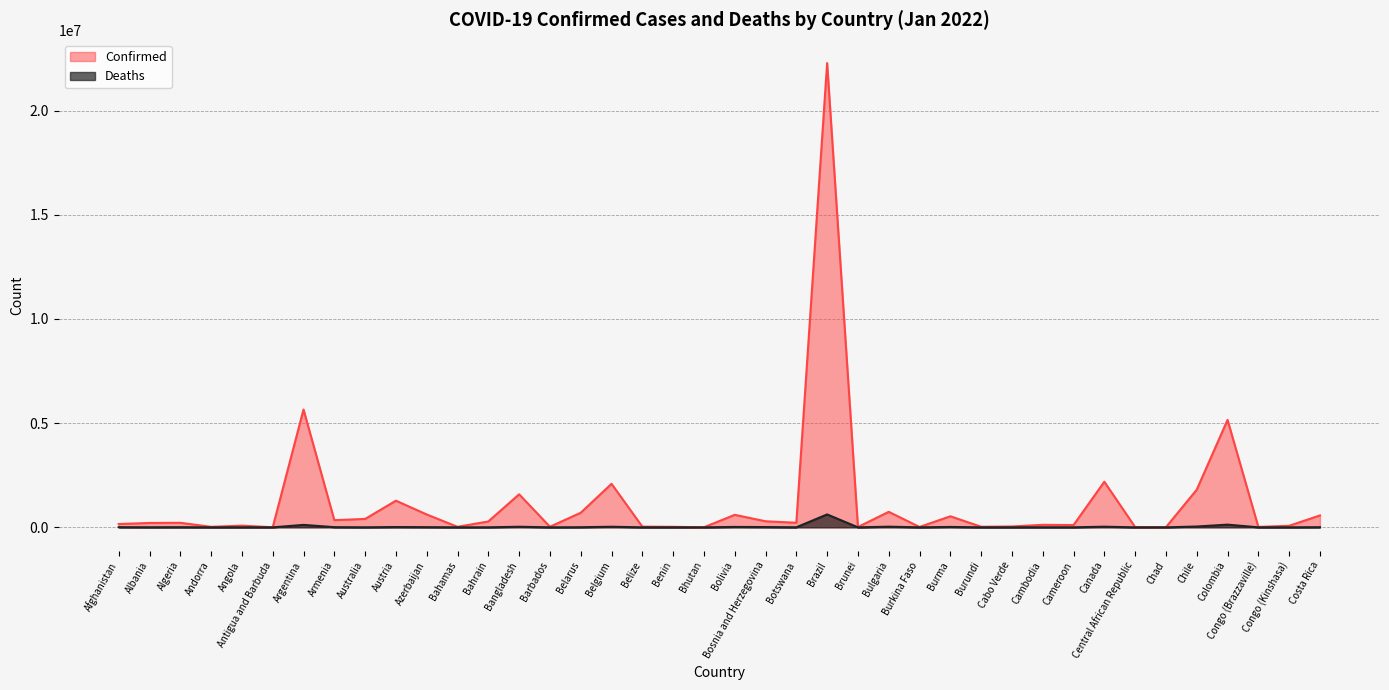

What is the spread (max minus min) of values at Botswana?

217065